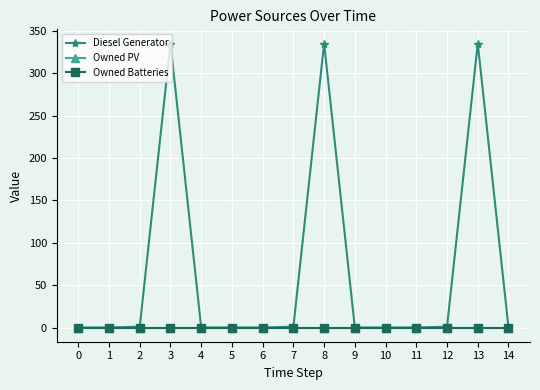

True or false: Owned PV and Owned Batteries intersect in this chart.

False